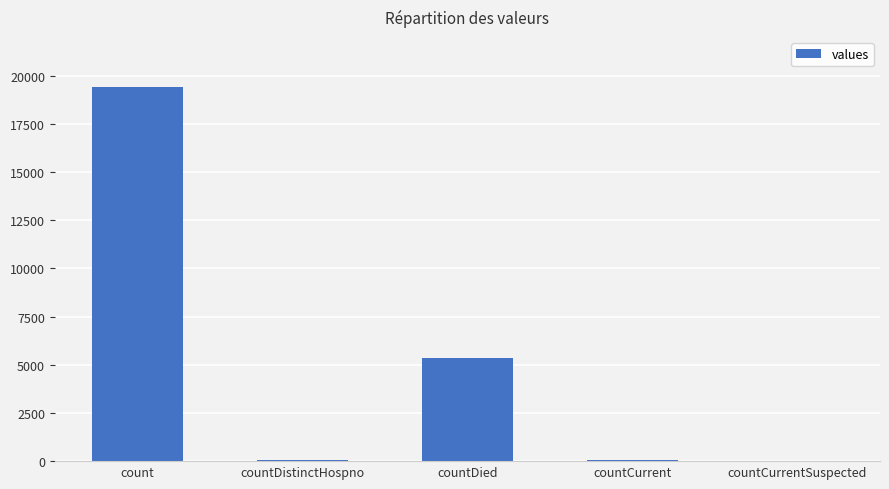

Between count and countDistinctHospno, which is larger?

count